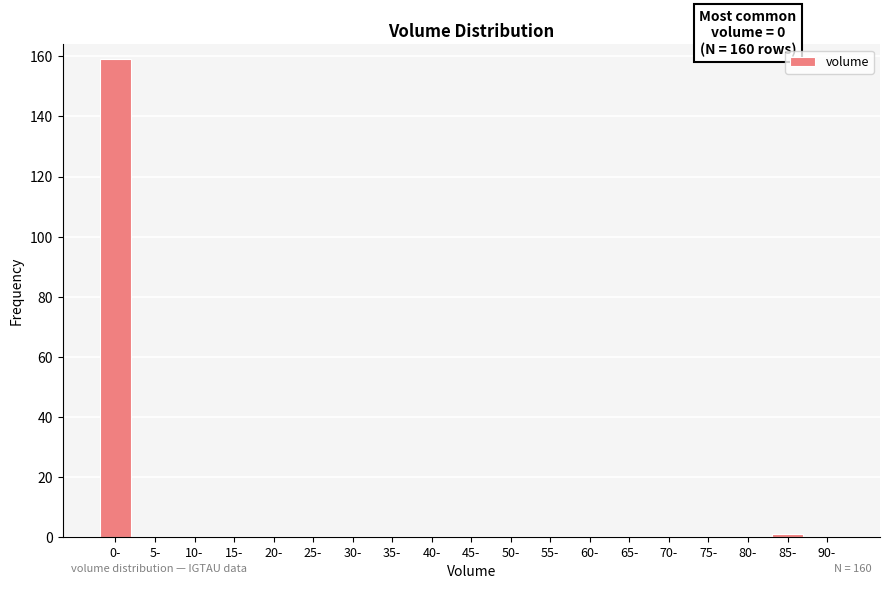

Reading right to left, list all the values displayed in this chart.

90-=0	85-=1	80-=0	75-=0	70-=0	65-=0	60-=0	55-=0	50-=0	45-=0	40-=0	35-=0	30-=0	25-=0	20-=0	15-=0	10-=0	5-=0	0-=159